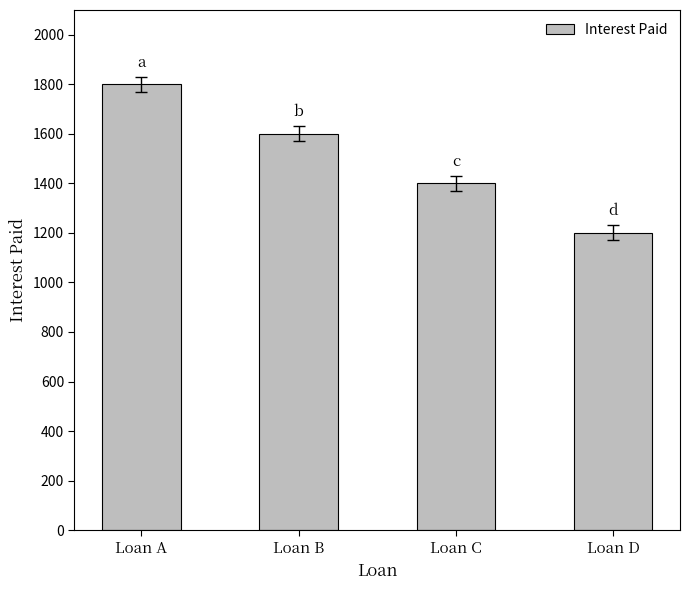

Reading left to right, transcribe all the data shown in this chart.

1800	1600	1400	1200